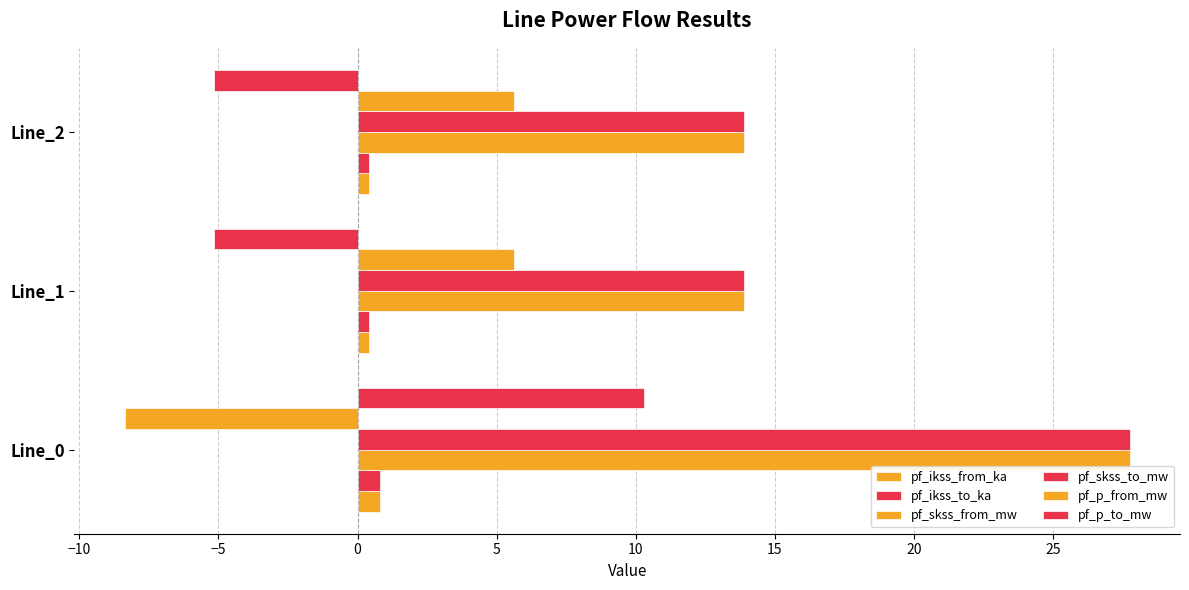

What is the value of the pf_skss_from_mw bar at the 1st from the left?

27.8